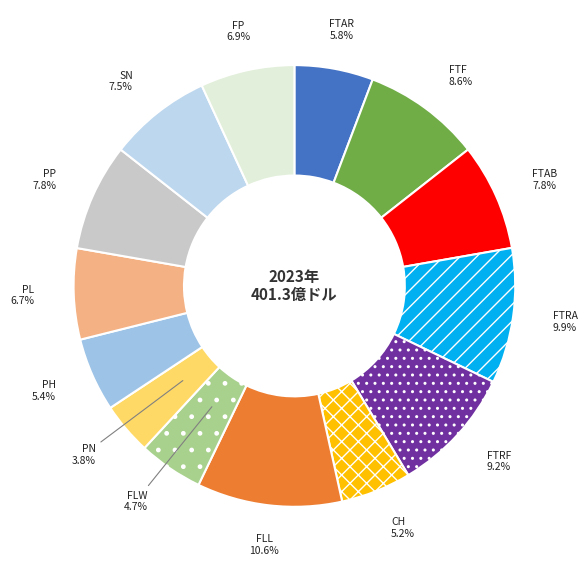

What percentage is NOT represented by FTAB?

92.2%